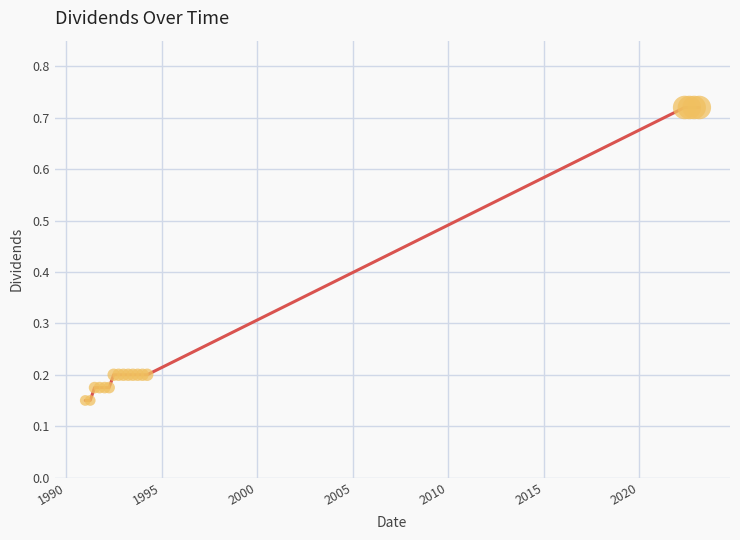

What is the difference between the maximum and minimum values?

0.6